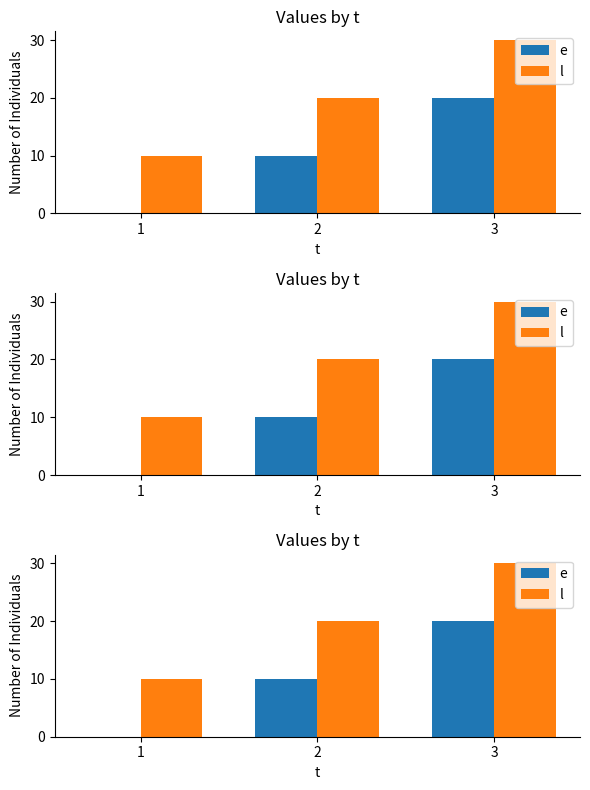

Which category has the lowest value across all series?

1